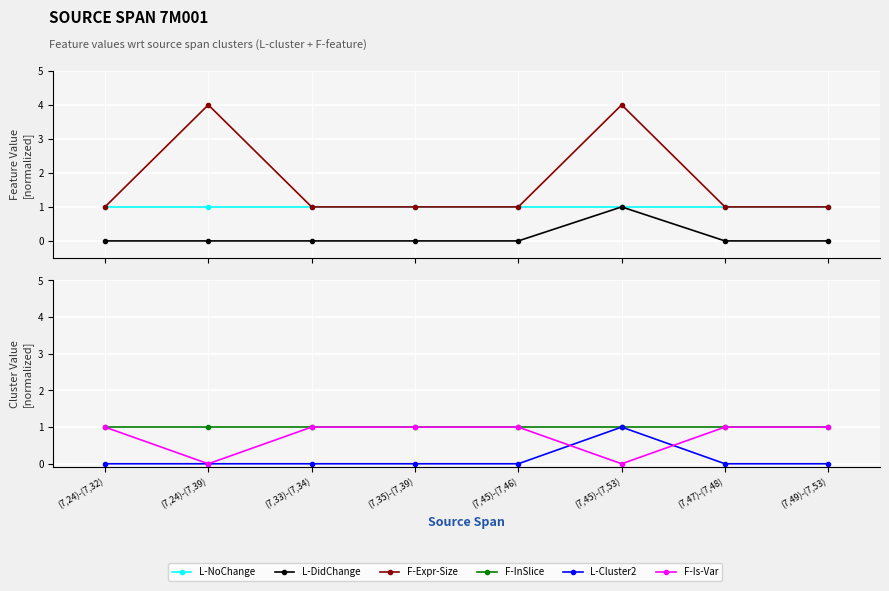

True or false: L-DidChange has more than 1 points higher than both neighbors.

False